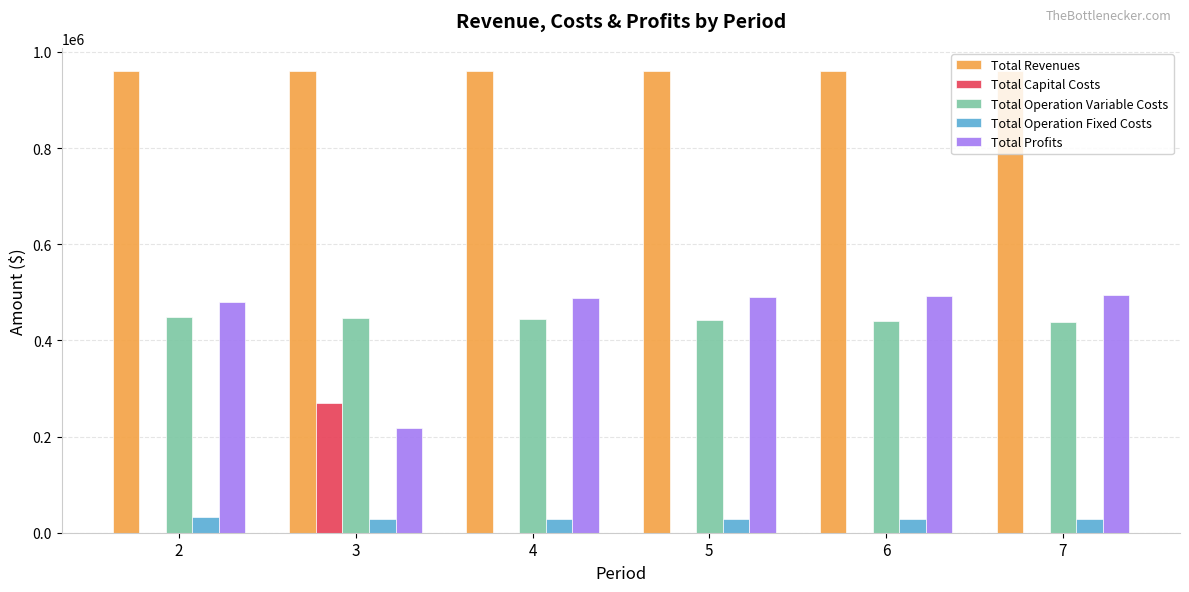

The value of Total Profits at 5 is 489792.5. True or false?

True